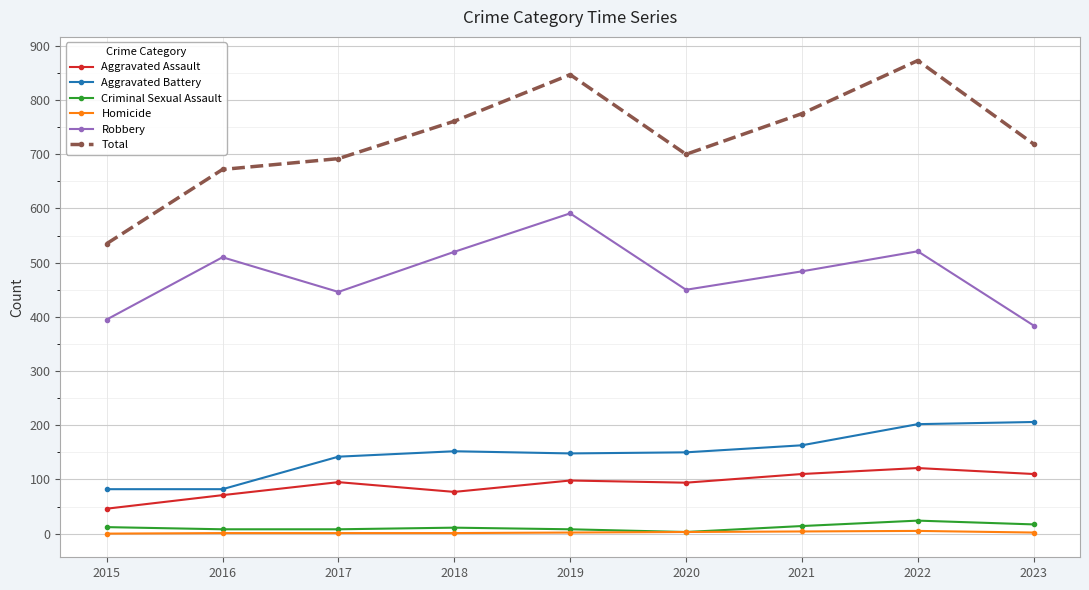

What is the difference between the second highest and second lowest values in the Aggravated Battery series?

120